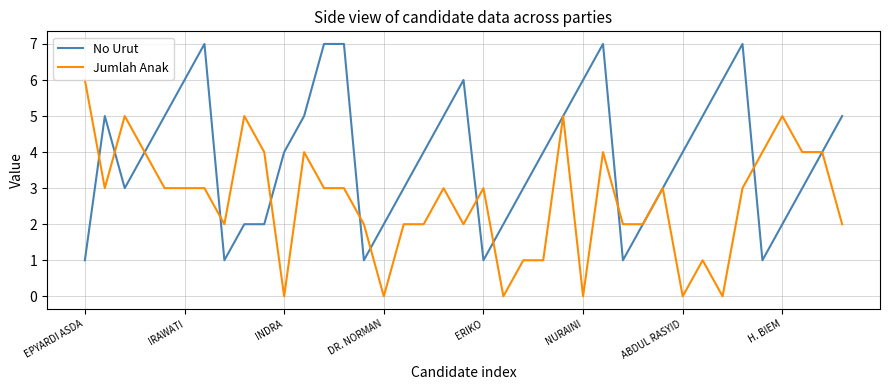

Which series has the largest total across all categories?

No Urut